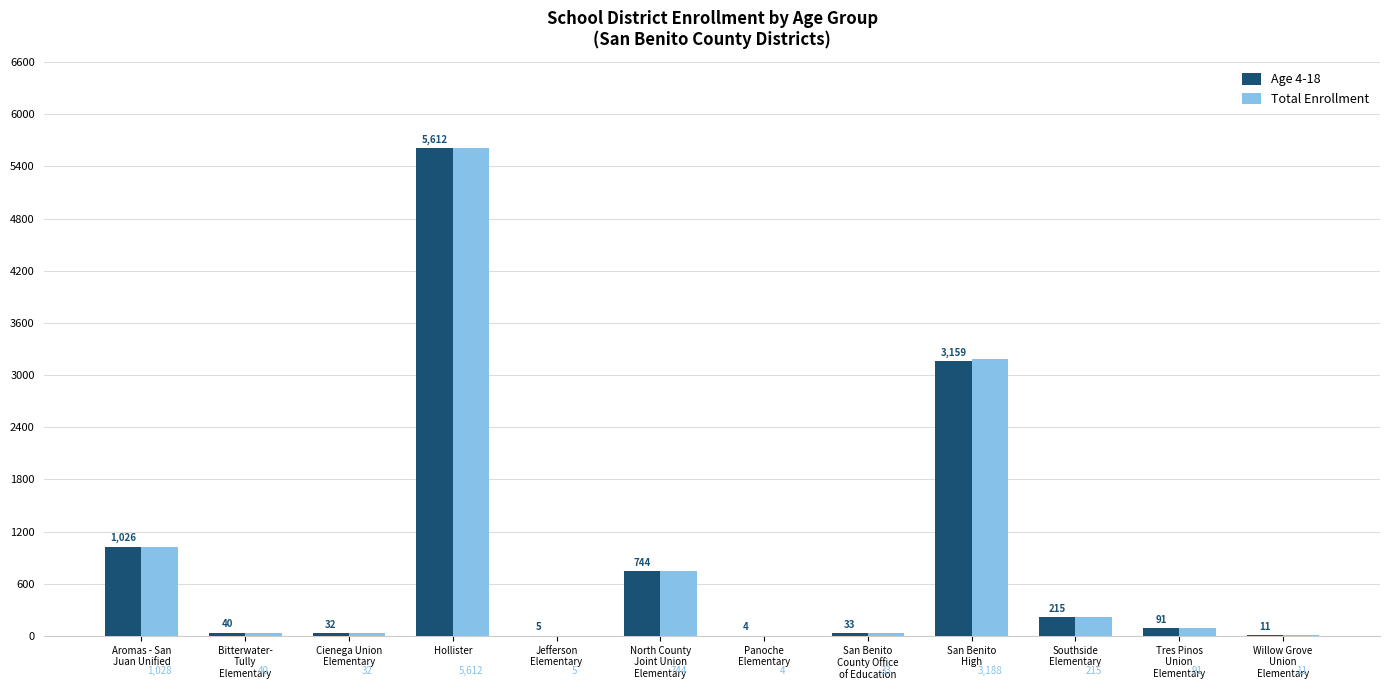

Does the chart contain stacked bars?

No